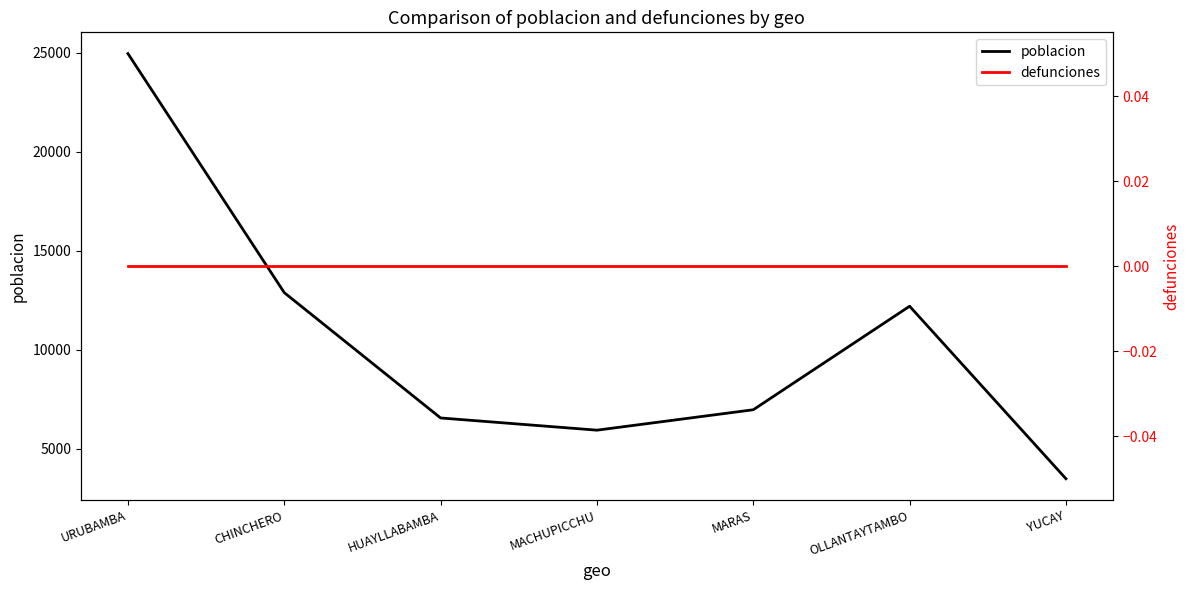

How many lines are shown in the chart?

2